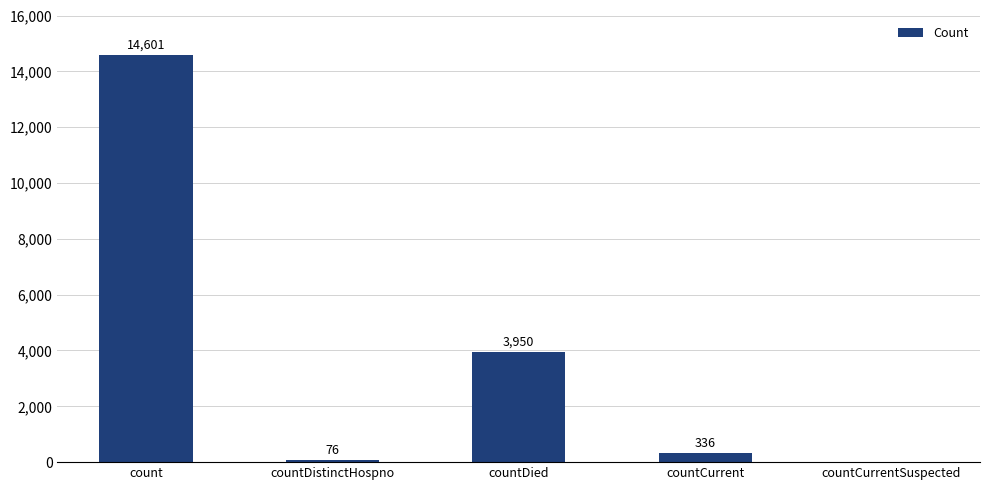

What is the sum of the values at countCurrent and count?

14937